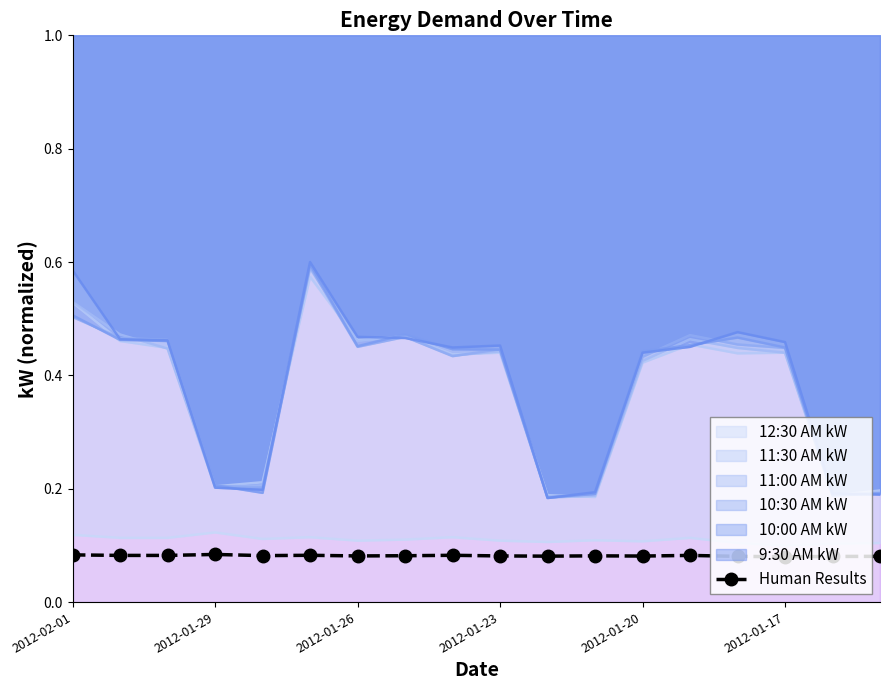

At which category does the chart reach its minimum across all series?

2012-01-17